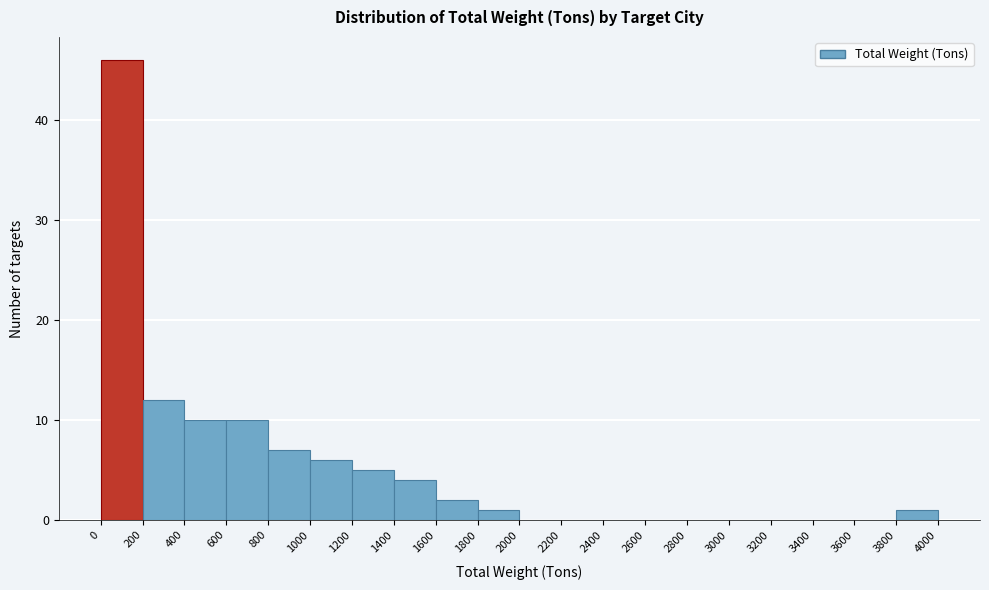

What is the height of the bar covering 0 to 200 on the x-axis? The values are not printed on the chart, so give them approximately, as read against the axis.

46